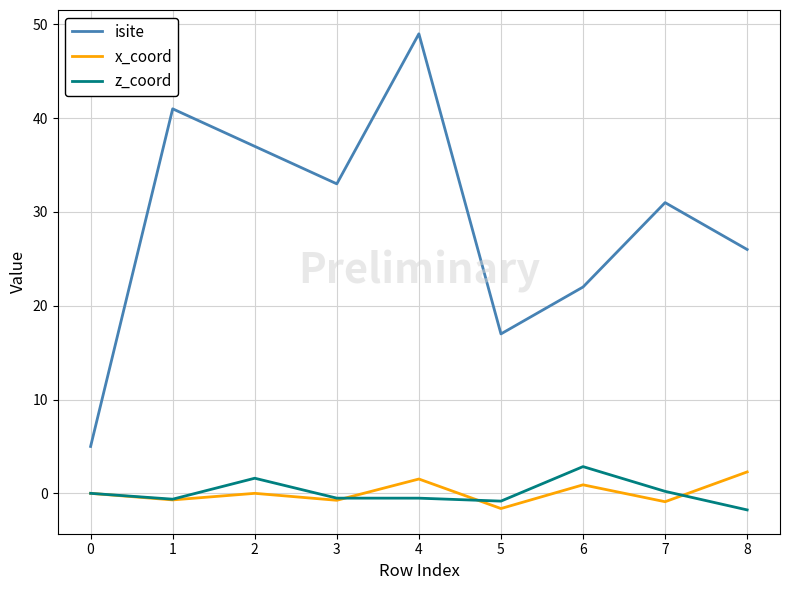

True or false: isite has a value of 37.0 at 2.

True